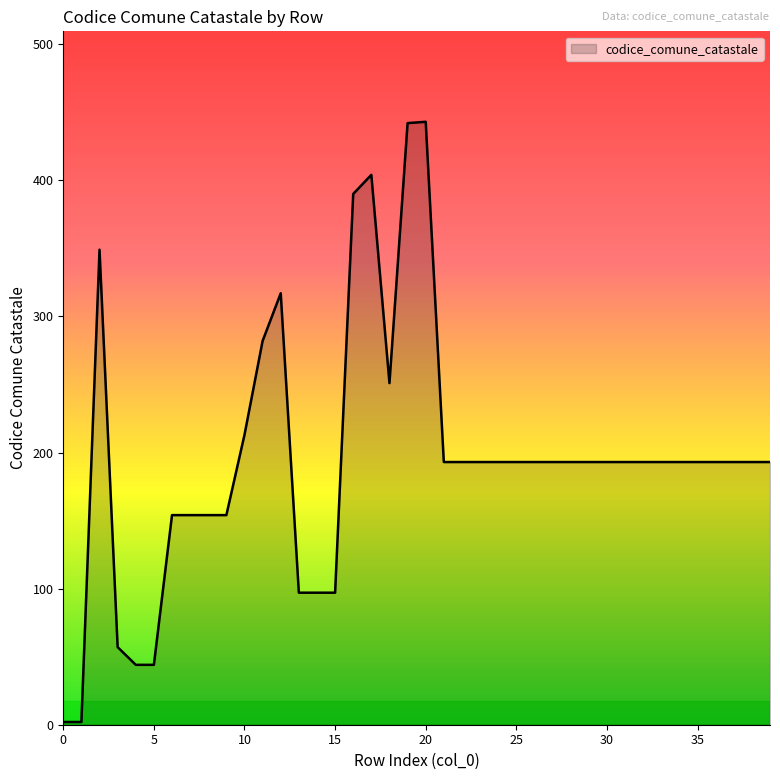

What is the difference between the maximum and minimum values?

441